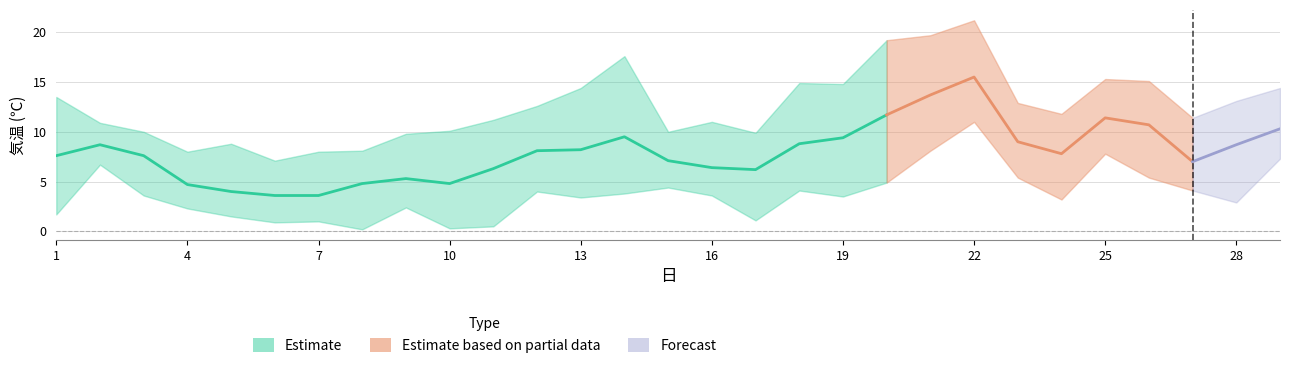

Is it true that 気温(最高) equals 7.8 at 24?

False